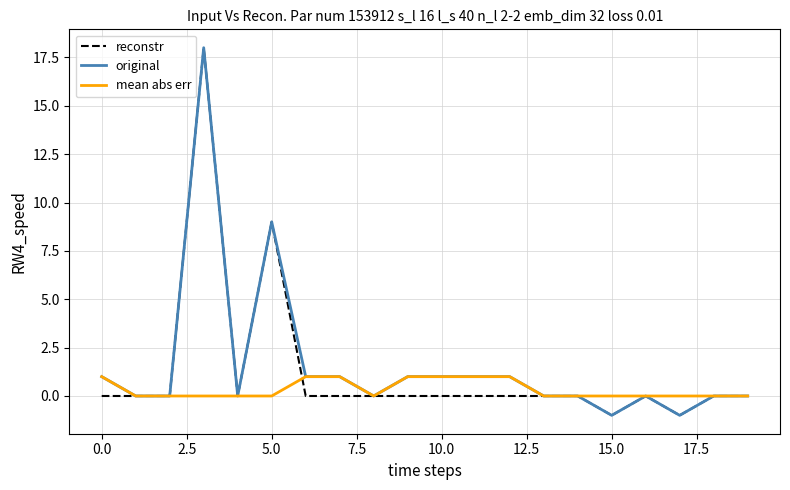

What is the maximum value for original?

18